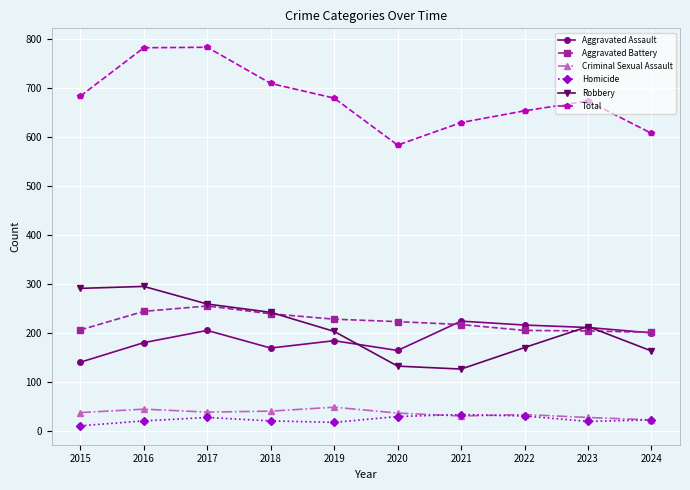

True or false: Homicide has a value of 20 at 2016.

True